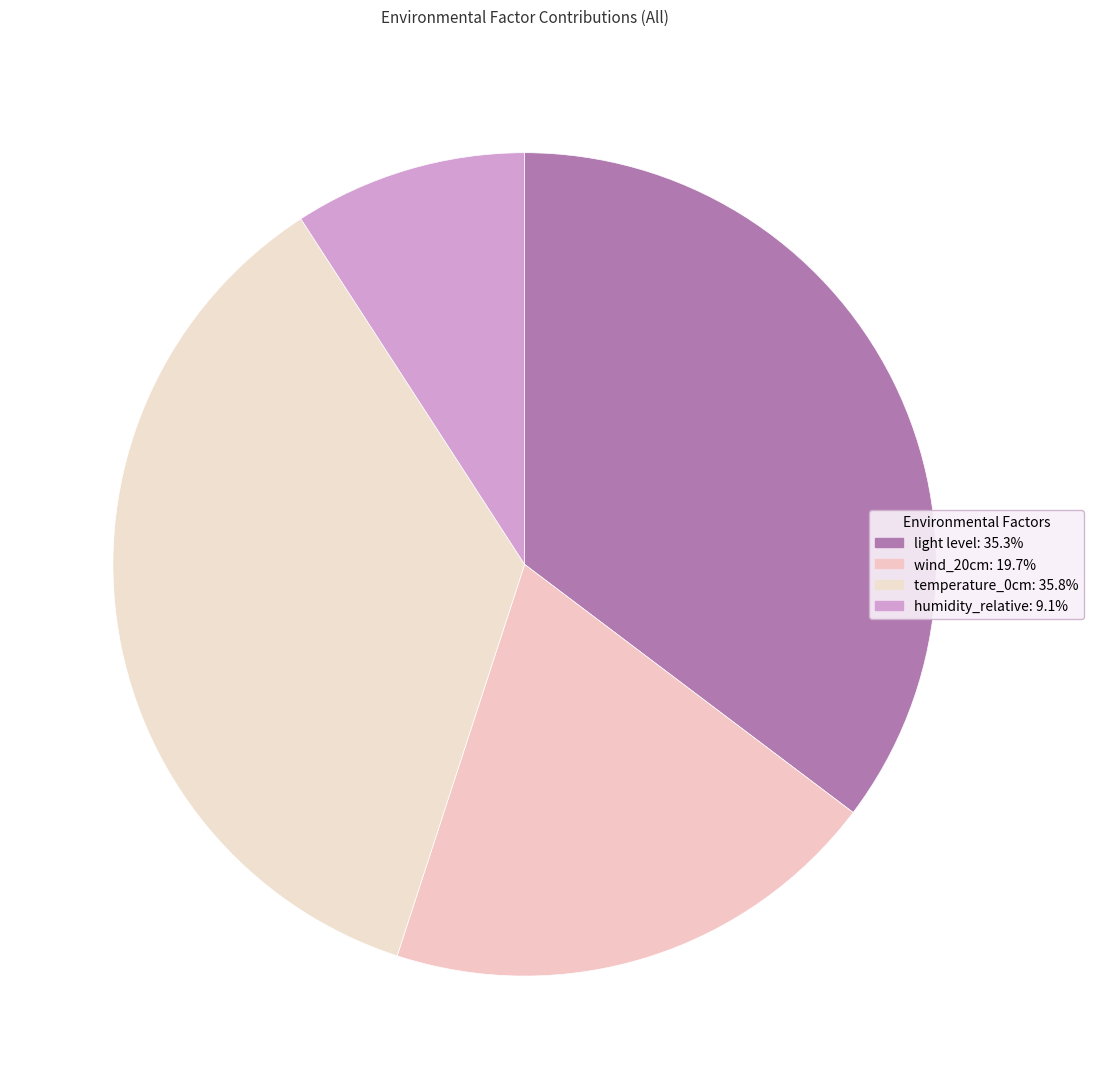

Between wind_20cm and temperature_0cm, which is larger?

temperature_0cm